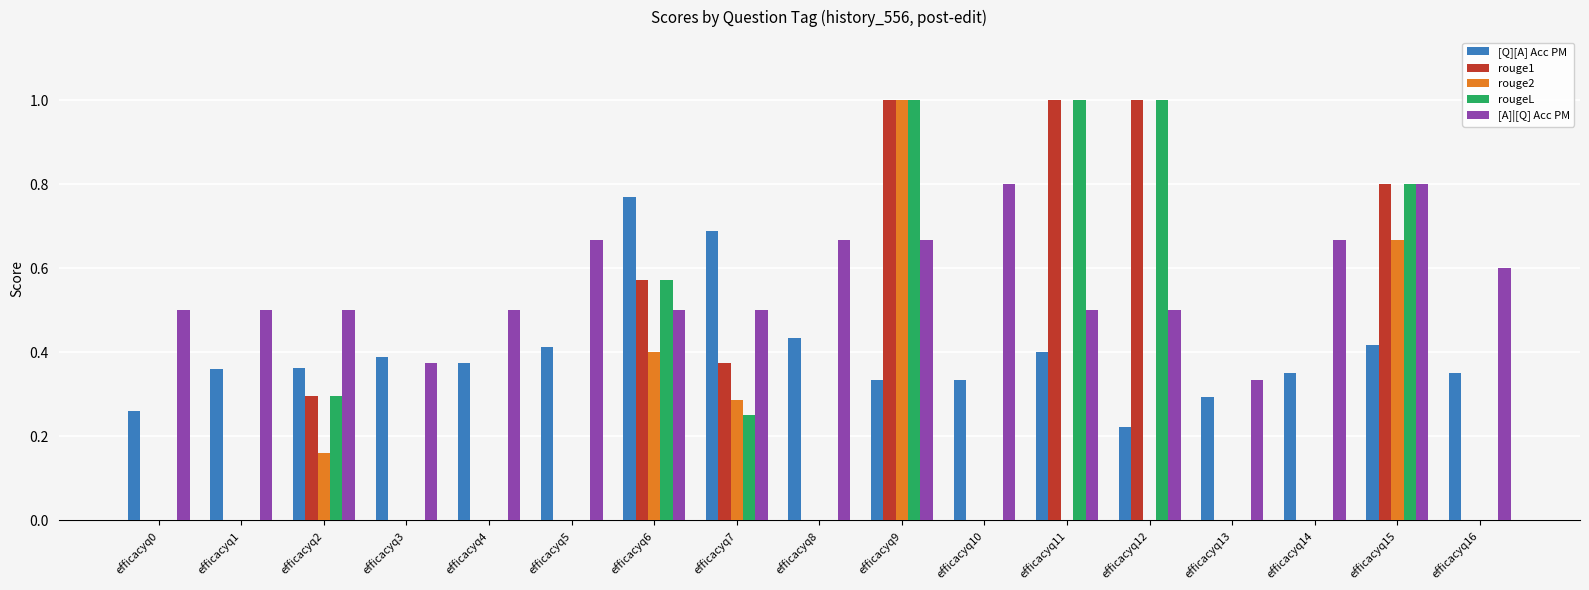

True or false: rougeL has a value of 0.0 at efficacyq16.

True